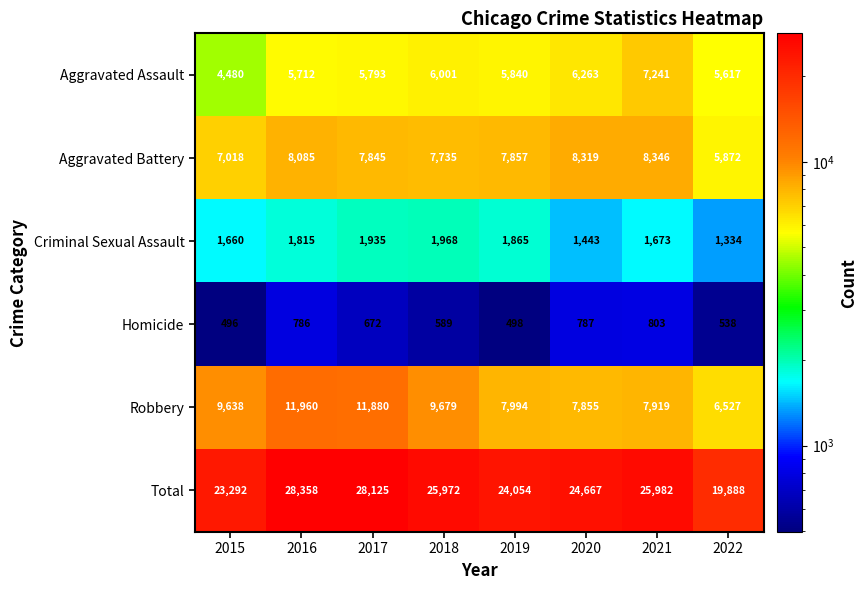

At 2021, list the series in order from largest to smallest.

Total, Aggravated Battery, Robbery, Aggravated Assault, Criminal Sexual Assault, Homicide